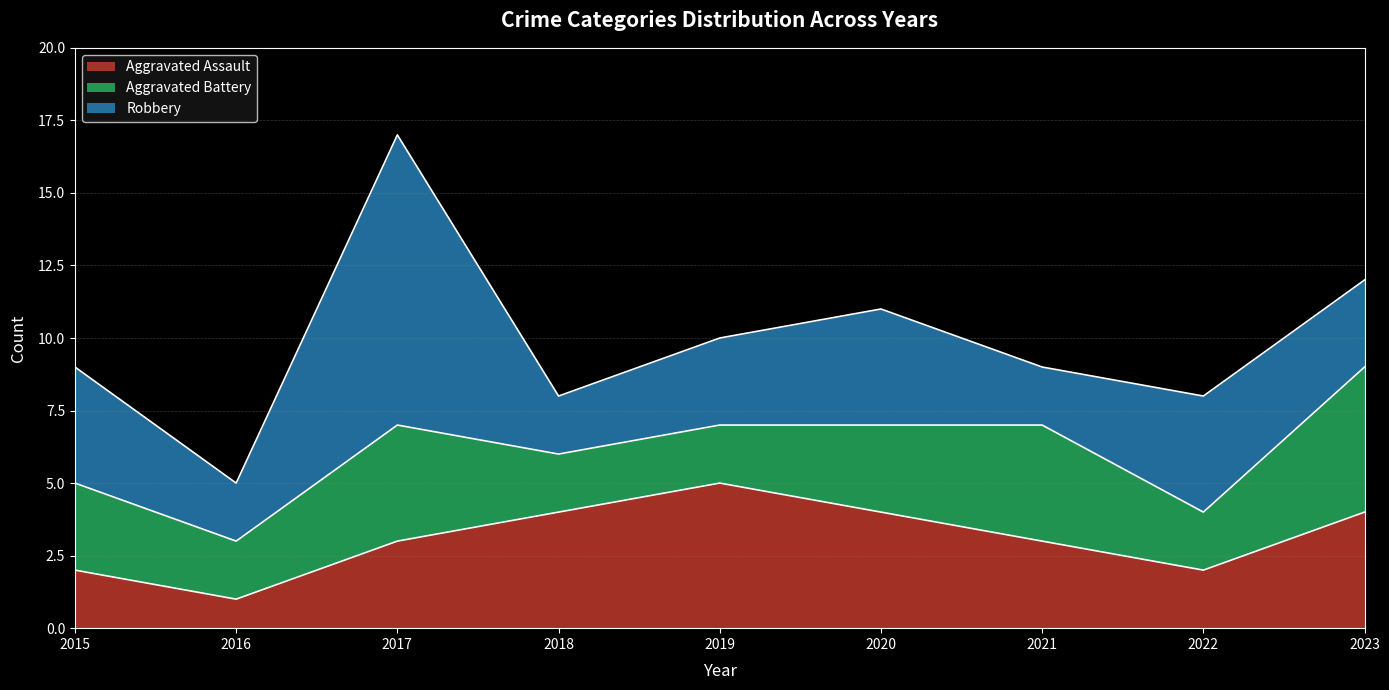

What is the difference between the maximum and second lowest values in the Aggravated Assault series?

3